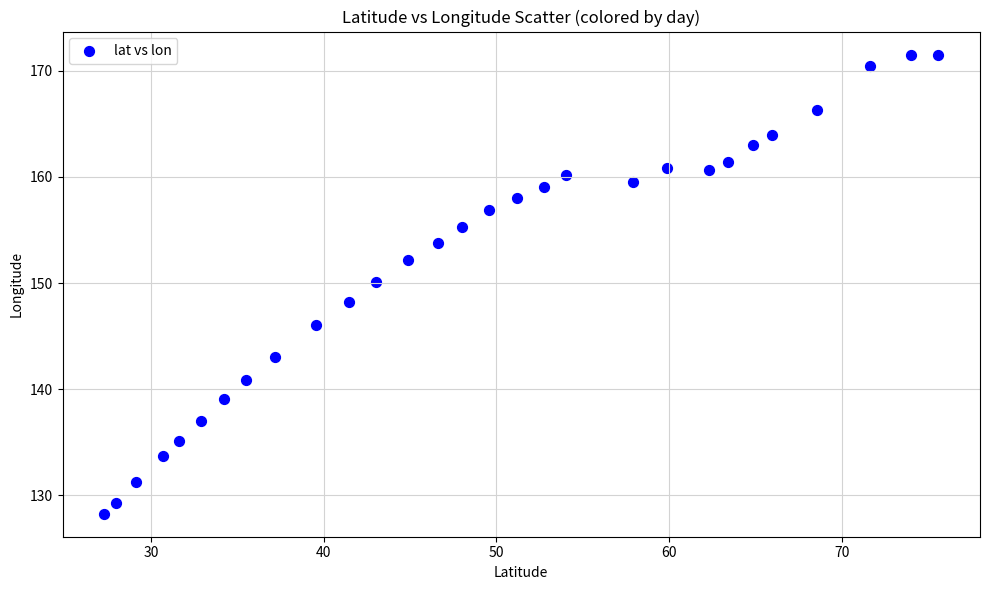

What is the range of X values (max minus min)?

48.3